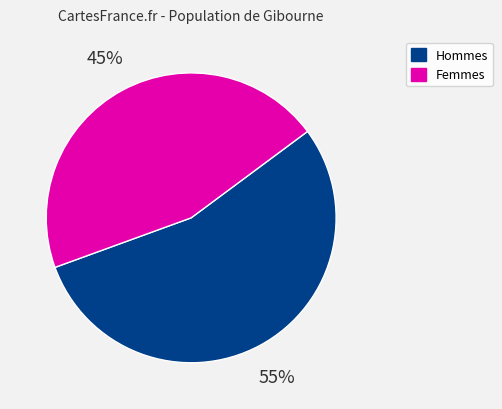

Count the number of slices in the pie.

2